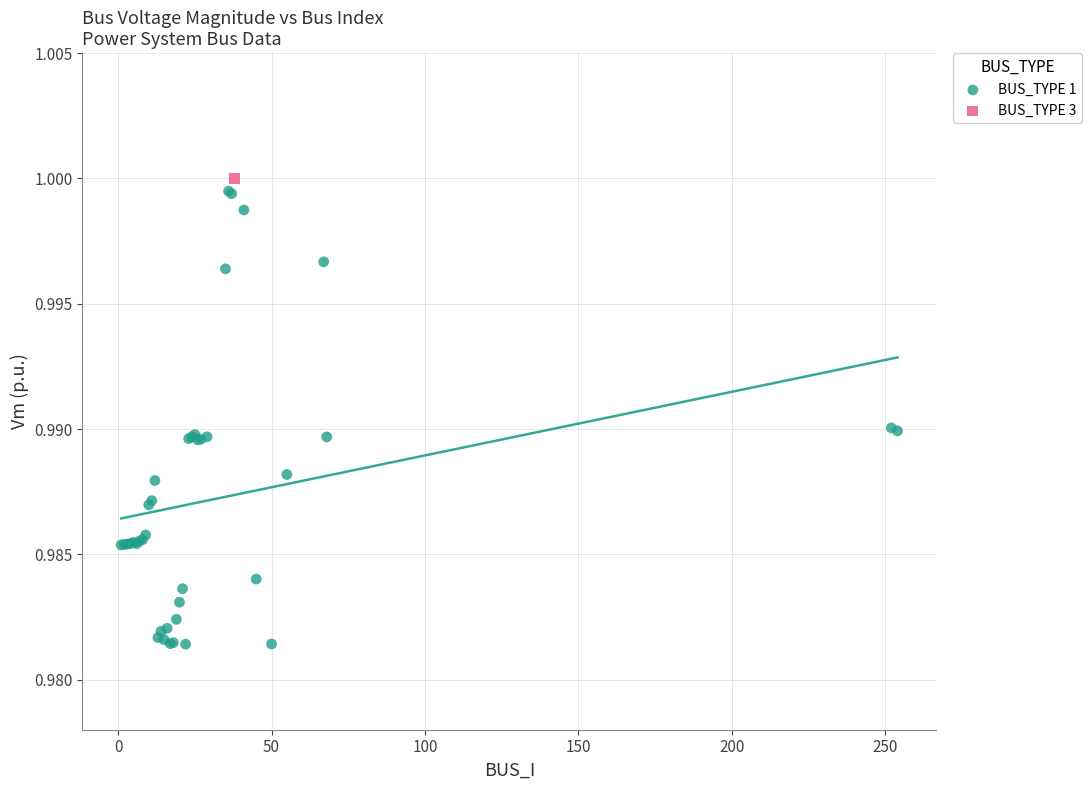

What are all the series names shown in the legend?

BUS_TYPE 1, BUS_TYPE 3